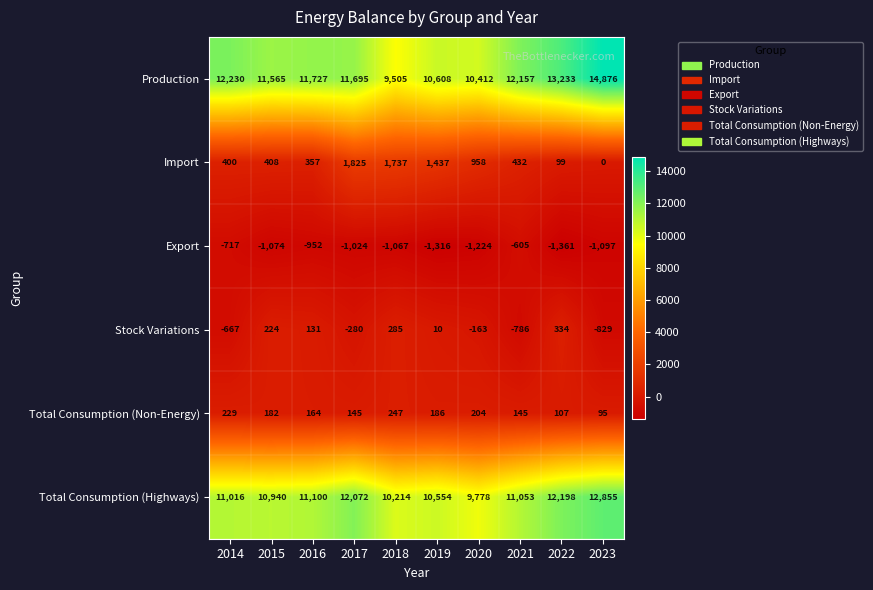

The Total Consumption (Non-Energy) series shows 46 at 2016. True or false?

False